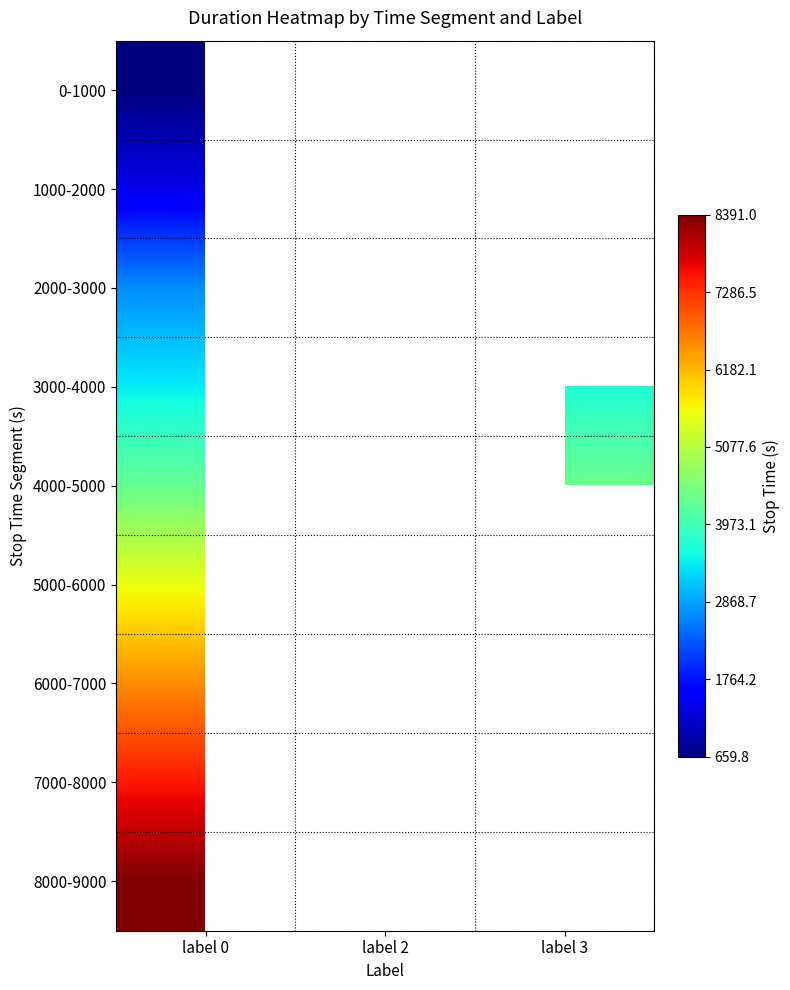

What is the difference between the highest and lowest values at label 0?

7731.2